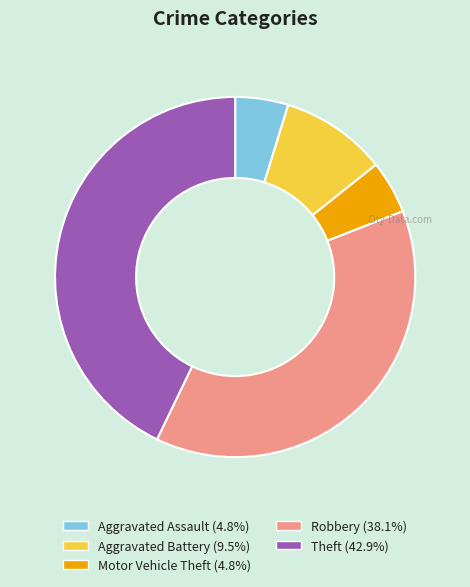

Is the sum of Aggravated Battery and Robbery greater than half?

No